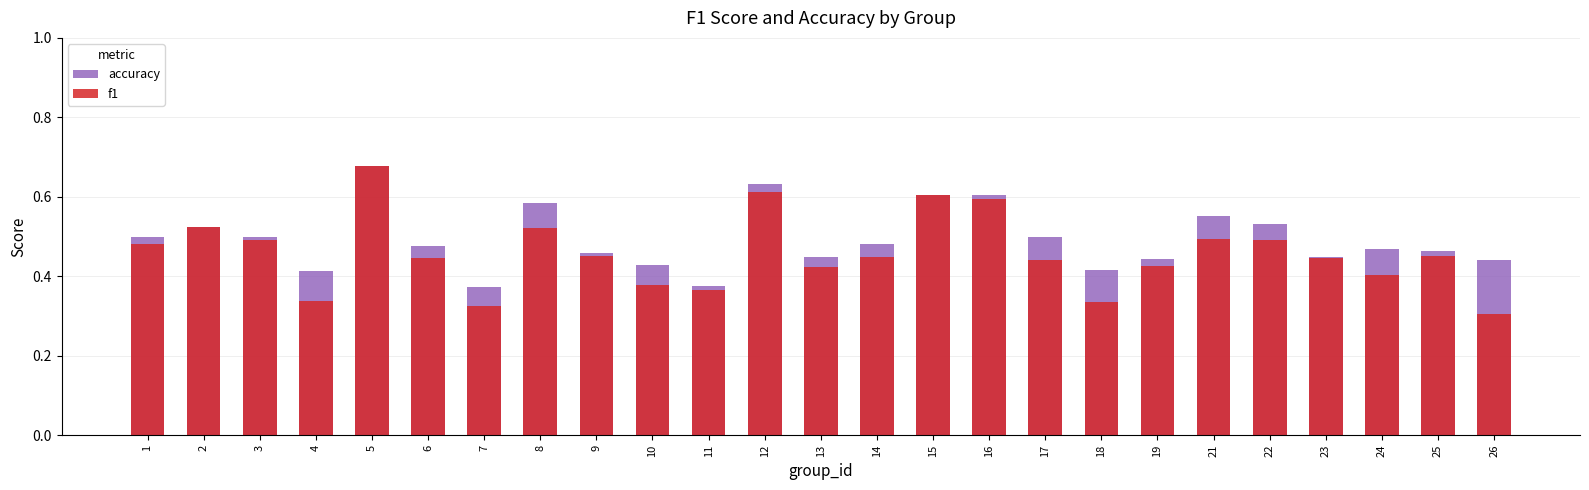

Which label corresponds to the smallest value in the chart?

26